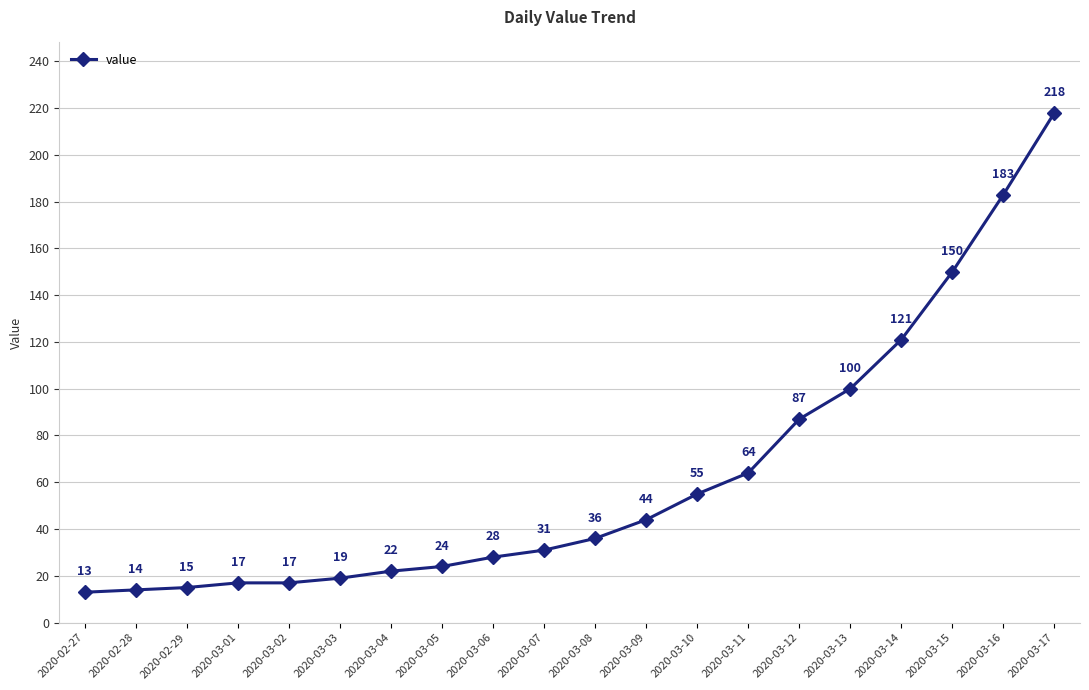

Reading right to left, list all the values displayed in this chart.

2020-03-17=218	2020-03-16=183	2020-03-15=150	2020-03-14=121	2020-03-13=100	2020-03-12=87	2020-03-11=64	2020-03-10=55	2020-03-09=44	2020-03-08=36	2020-03-07=31	2020-03-06=28	2020-03-05=24	2020-03-04=22	2020-03-03=19	2020-03-02=17	2020-03-01=17	2020-02-29=15	2020-02-28=14	2020-02-27=13